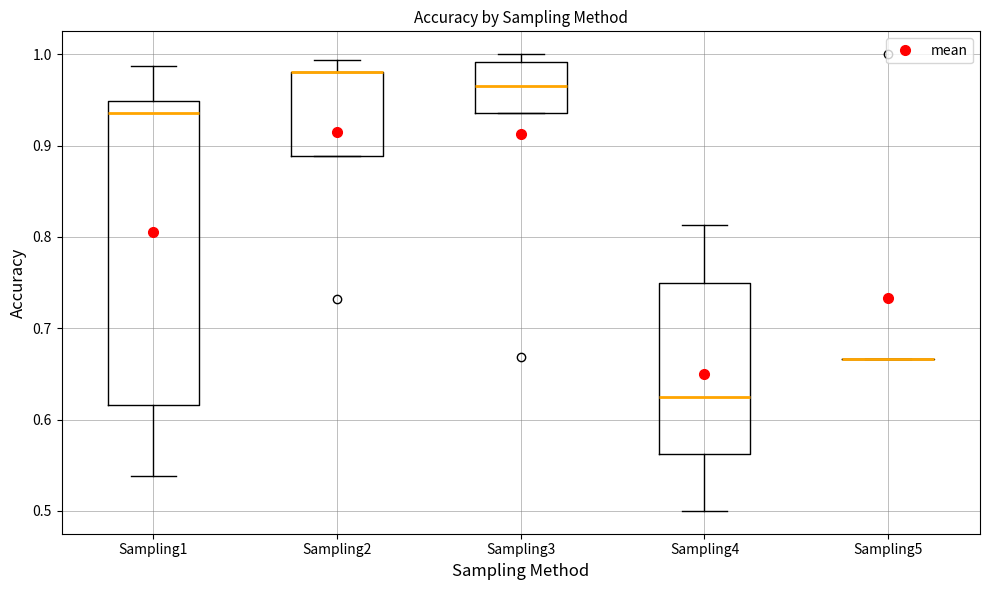

Reading left to right, read every box against the y-axis: the position of its median line, the range the box covers, and the ends of its whiskers. The values are not printed on the chart, so give them approximately, as read against the axis.

Sampling1: median 0.94, box 0.62 to 0.95, whiskers 0.54 to 0.99
Sampling2: median 0.98 (drawn on the box's upper edge), box 0.89 to 0.98, whiskers 0.89 to 0.99
Sampling3: median 0.97, box 0.94 to 0.99, whiskers 0.94 to 1.00
Sampling4: median 0.63, box 0.56 to 0.75, whiskers 0.50 to 0.81
Sampling5: box collapsed to a line at 0.67, whiskers 0.67 to 0.67